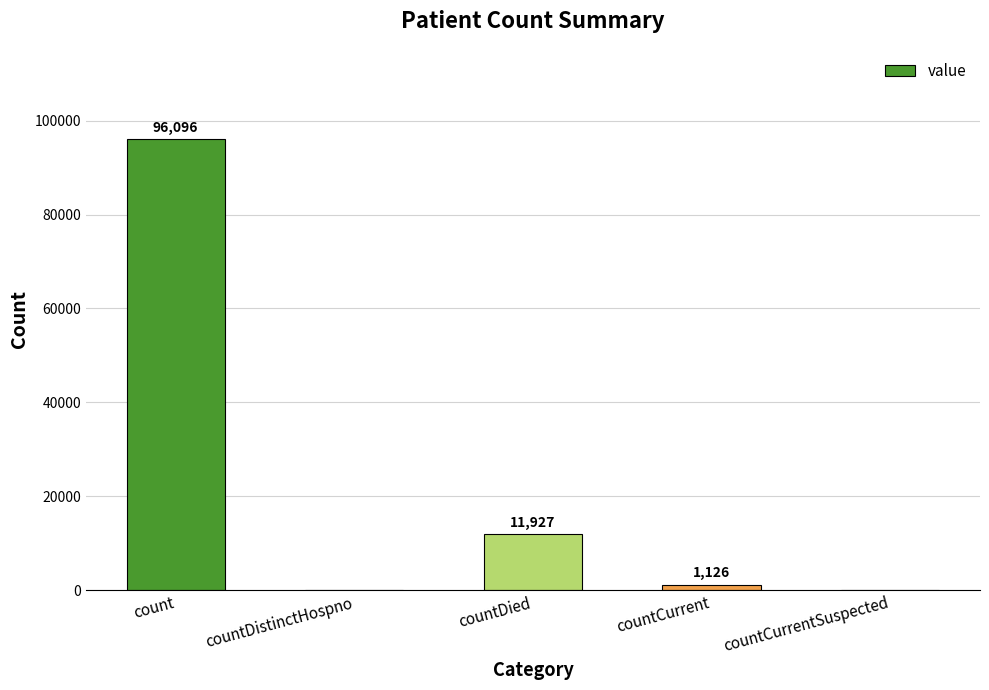

Are the bars horizontal?

No